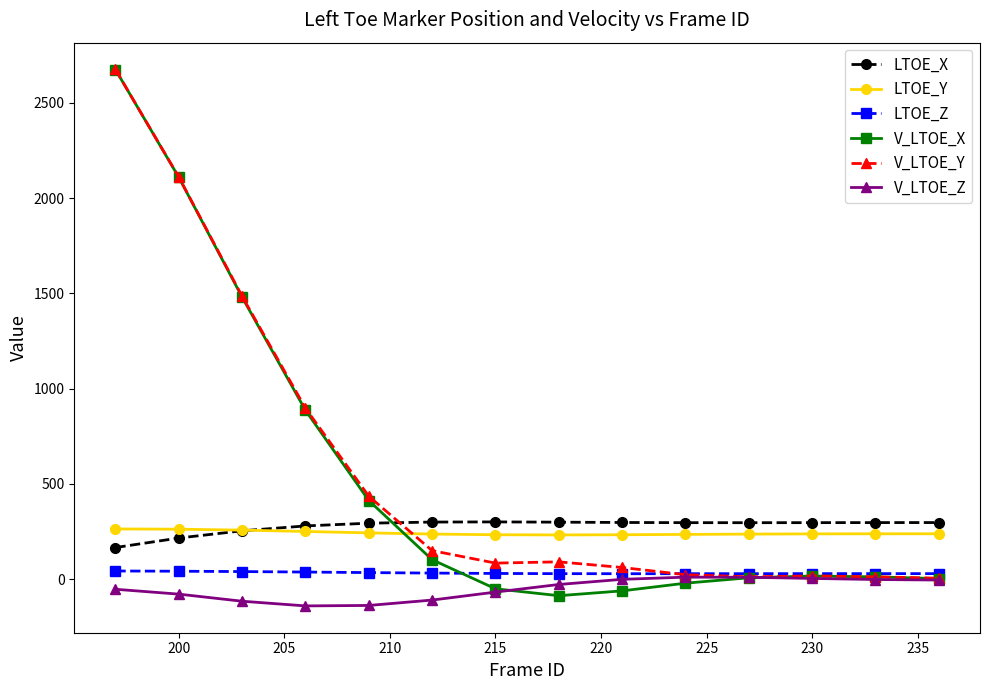

Which series has the widest spread of values?

V_LTOE_X